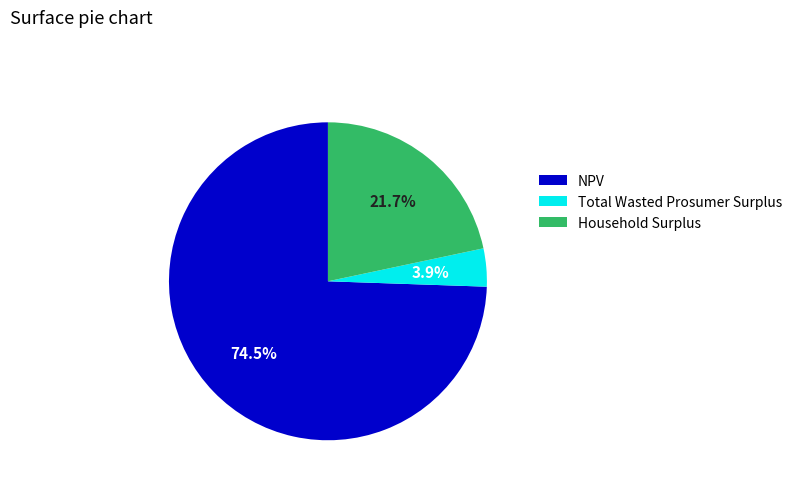

What percentage is the Household Surplus slice, to the nearest percent?

22%